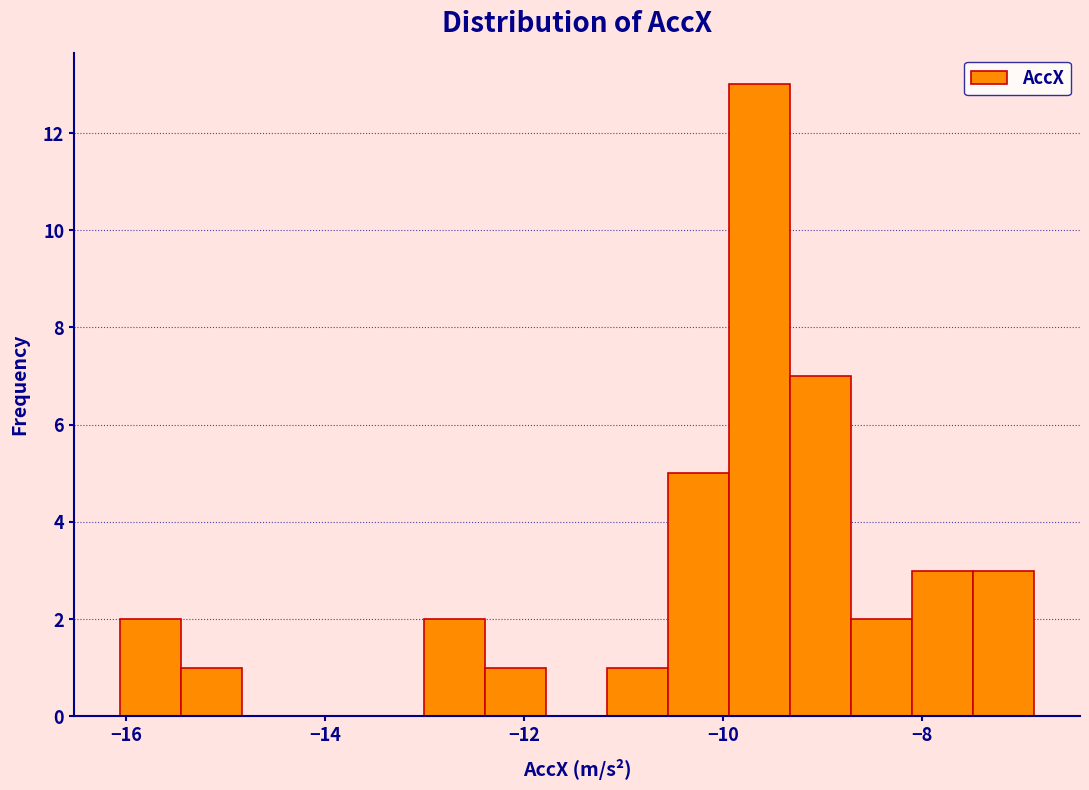

Read against the x-axis, roughly where is the centre of the tallest bar?

-9.6